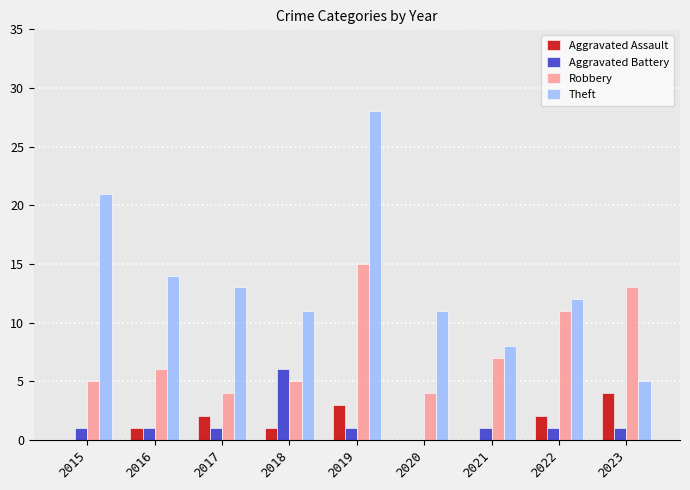

Is it true that Theft equals 14 at 2021?

False